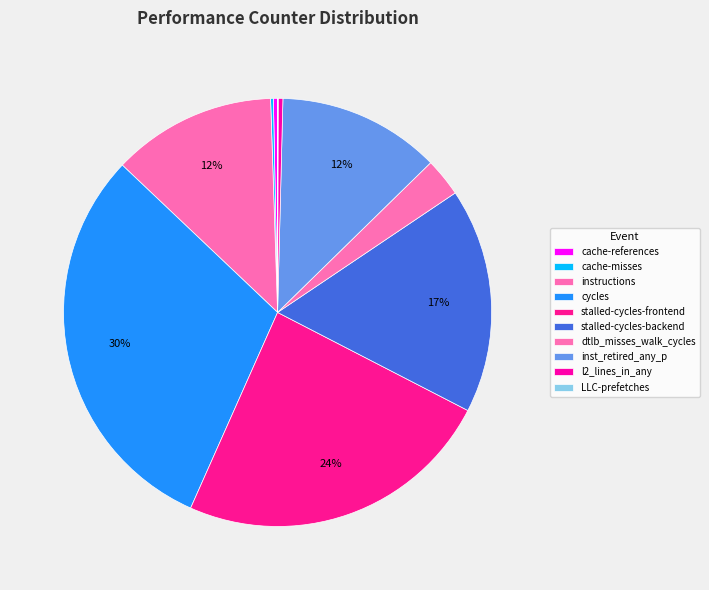

Which slice is the smallest?

LLC-prefetches